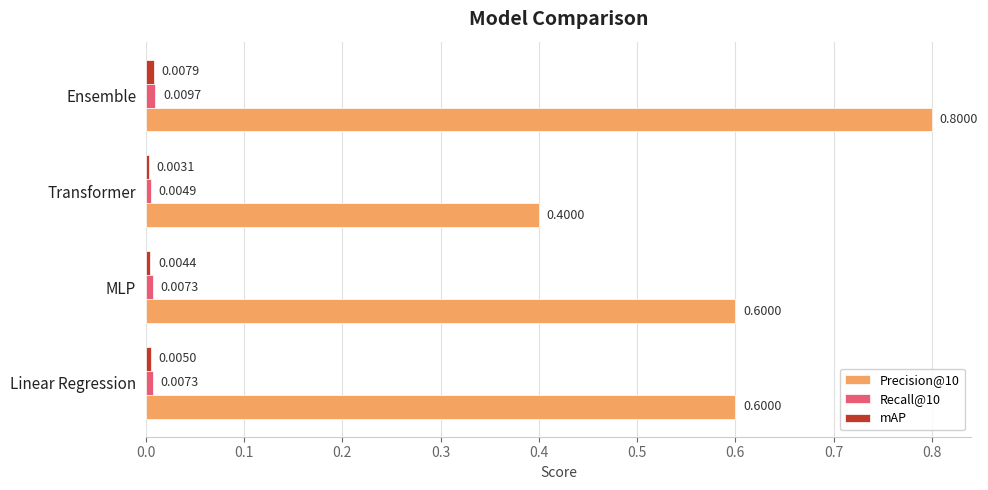

At which category does the chart reach its minimum across all series?

Transformer